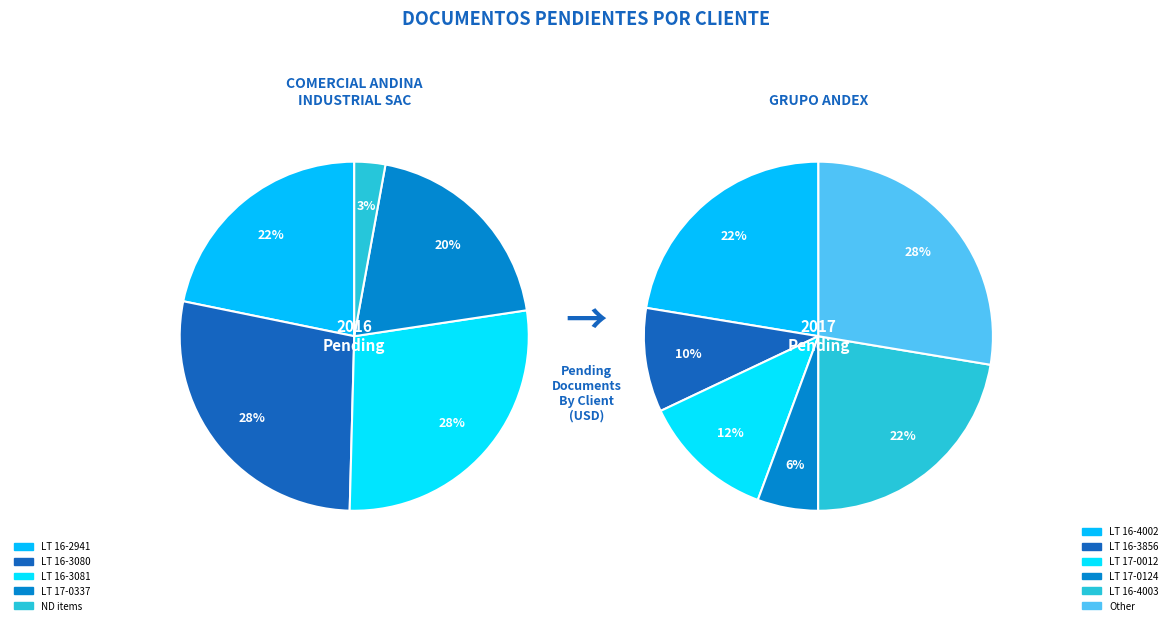

How many segments does this pie chart have?

6